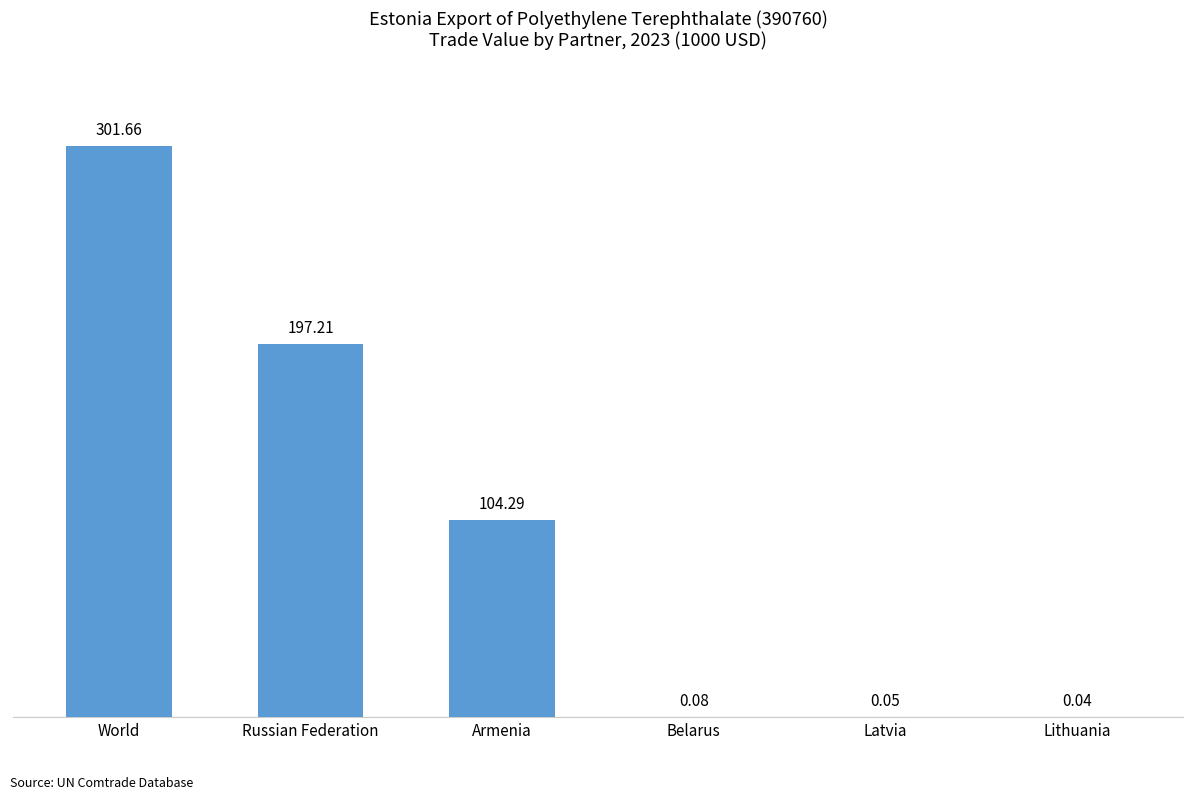

At which category does the chart reach its peak across all series?

World